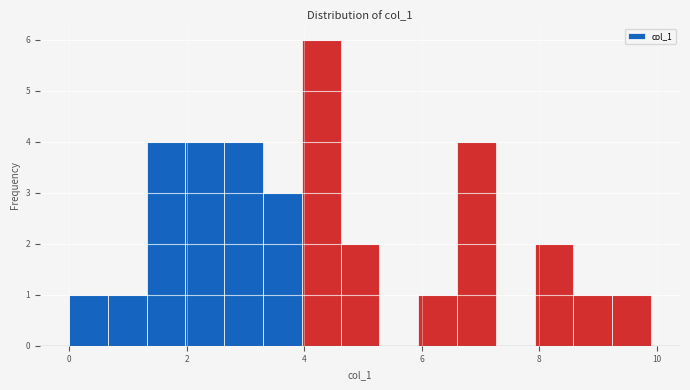

Around what value on the x-axis is the tallest bar? Give the approximate position of its centre, as read against the axis.

4.2